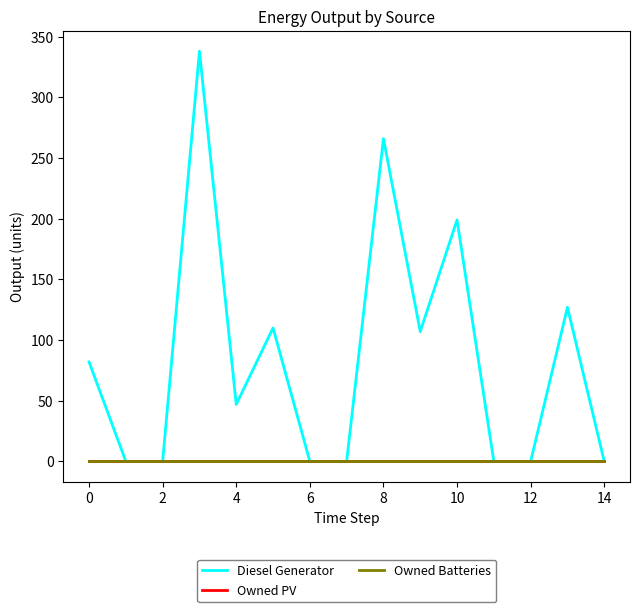

Which series has the largest range (max minus min)?

Diesel Generator